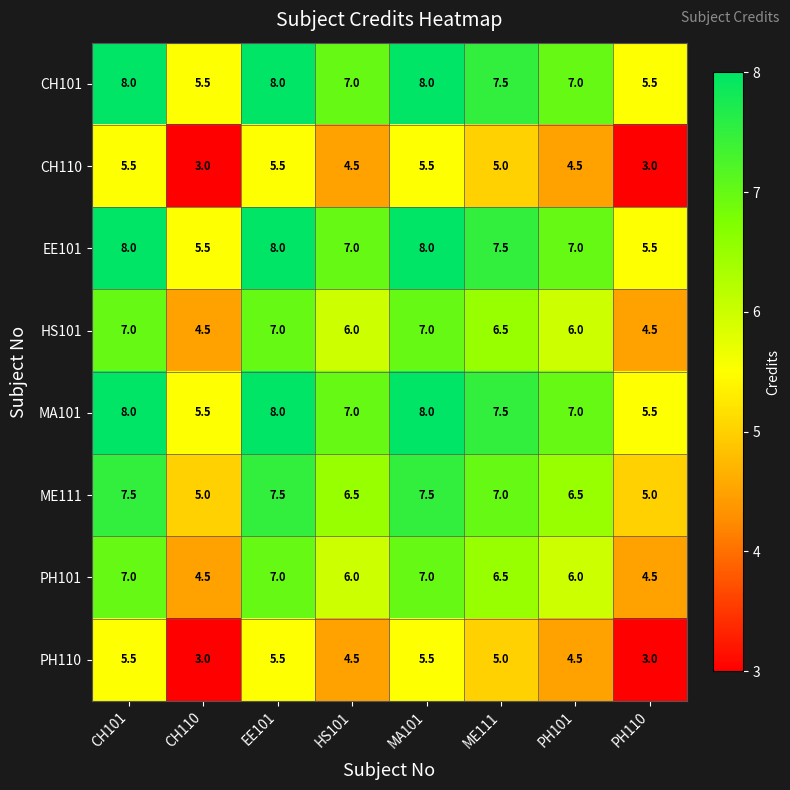

What is the sum of the MA101 values at MA101 and CH110?

13.5